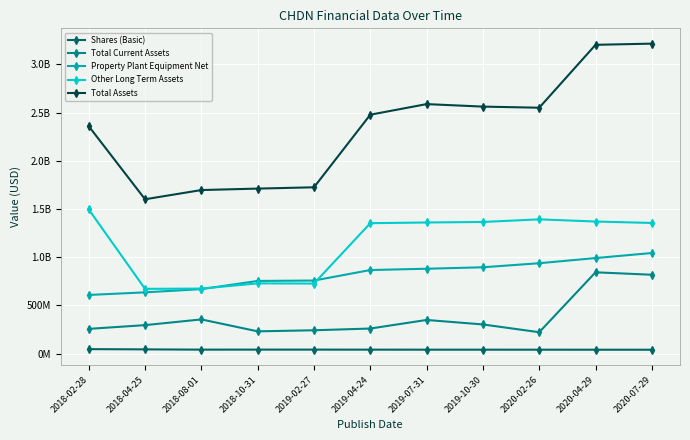

What is the maximum value shown in the chart?

3216000000